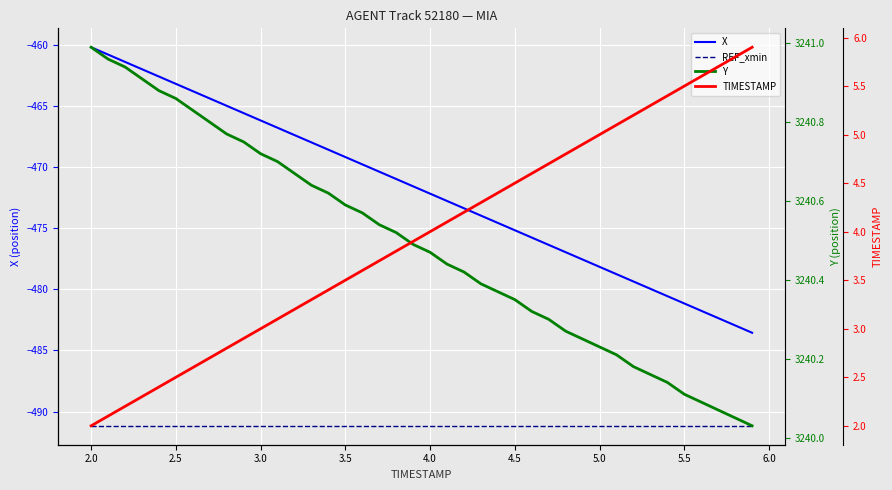

What is the difference between the maximum and minimum values in the TIMESTAMP series?

3.9